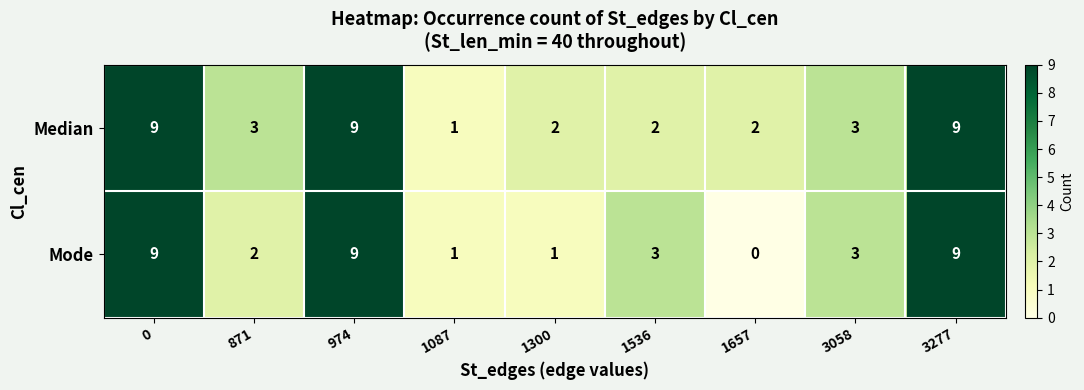

Which series has the largest range (max minus min)?

Mode